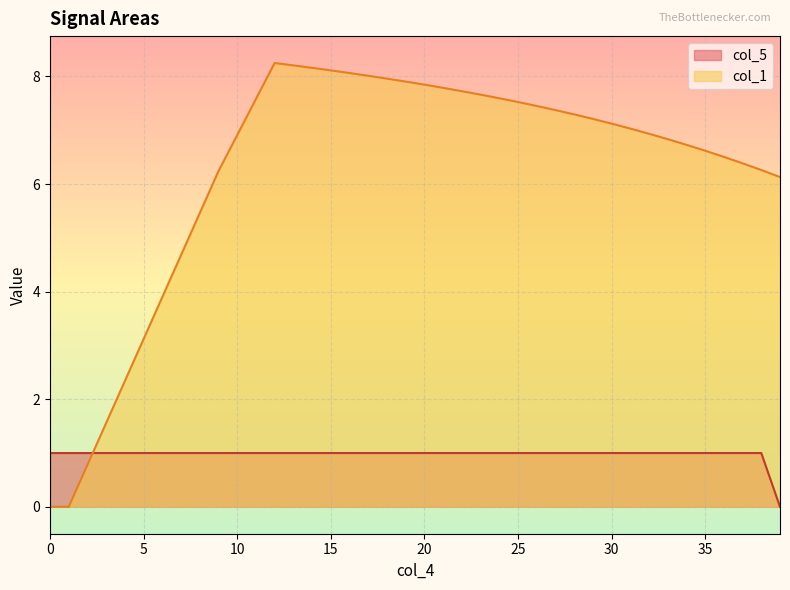

True or false: col_5 has more than 2 interior local peaks.

False